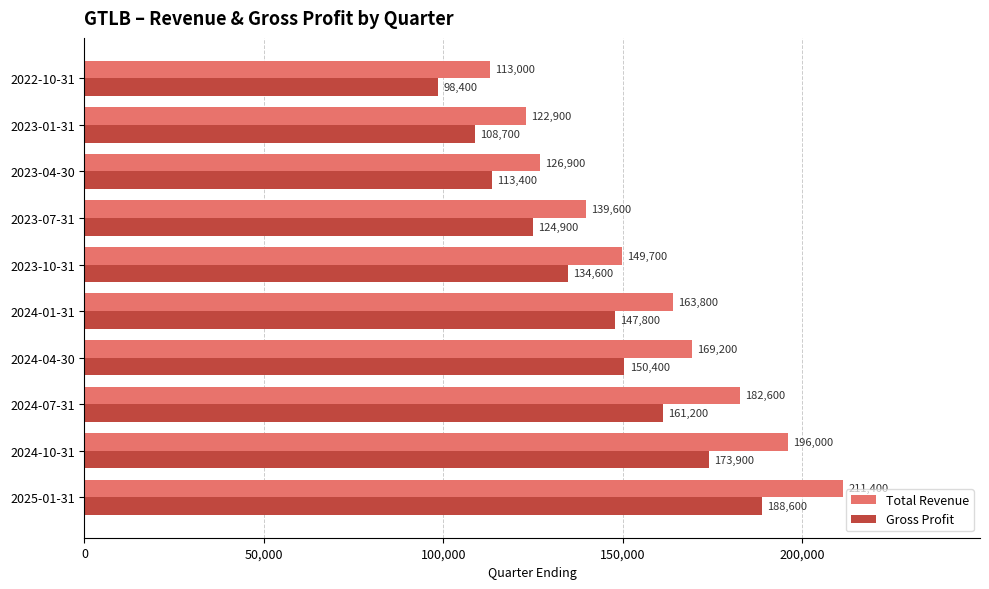

What is the average value of the Total Revenue series?

157510